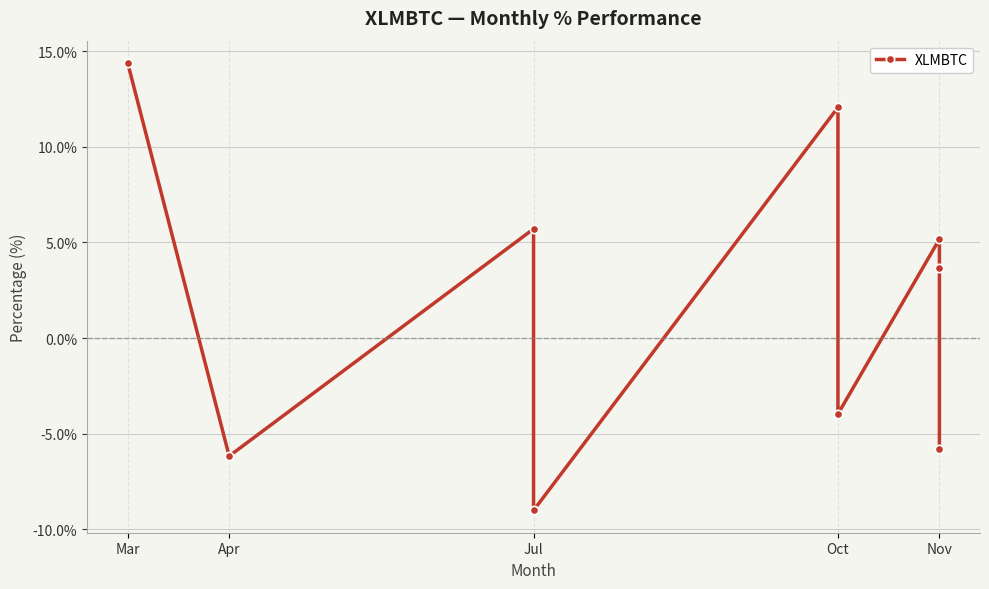

Is it true that the value at Jul is -4.7?

False